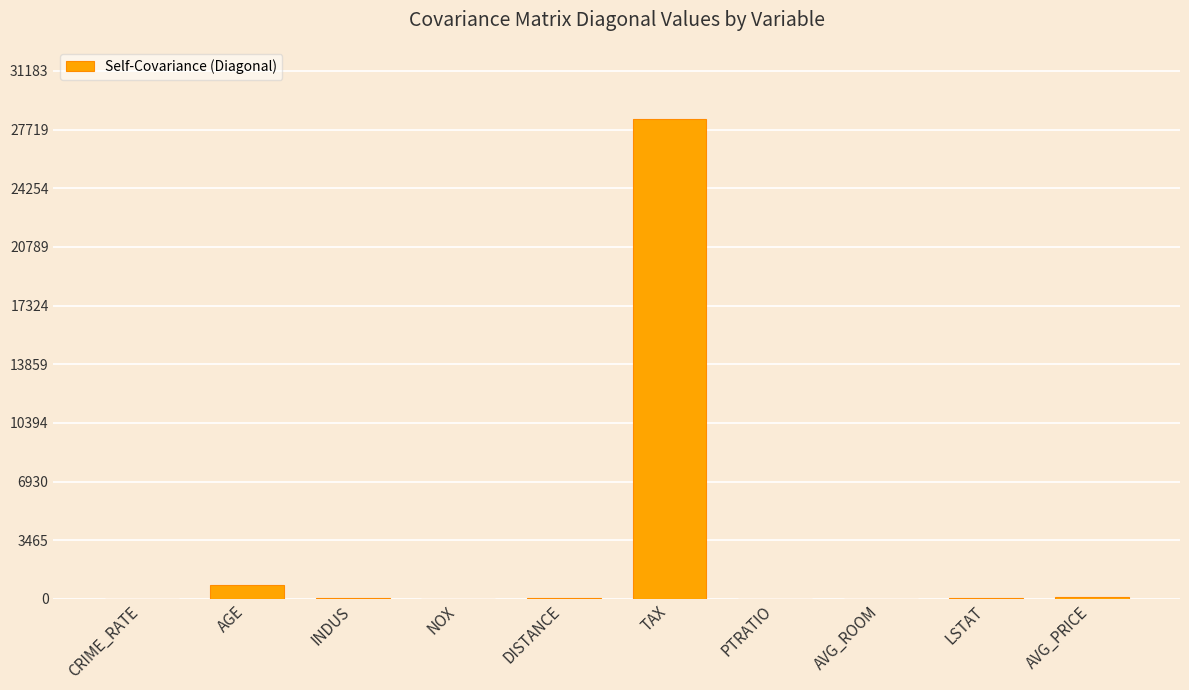

Approximately how many times larger is the value at TAX compared to CRIME_RATE?

3328.8